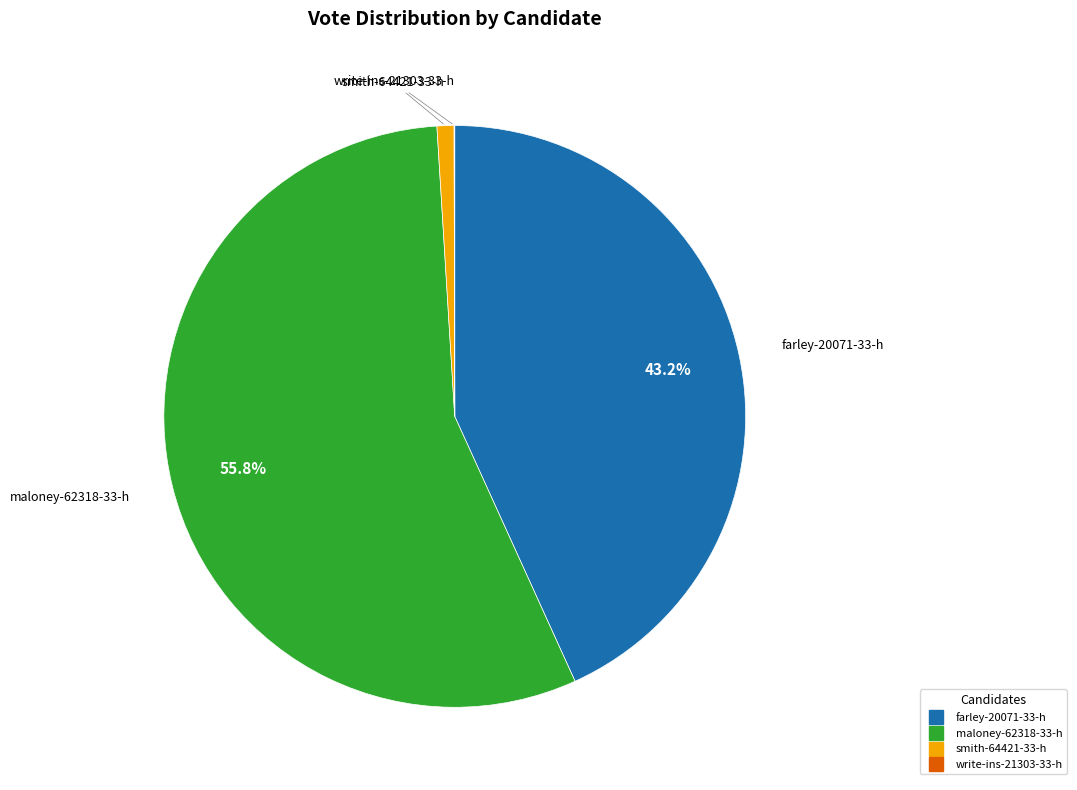

Which slice is the largest?

maloney-62318-33-h